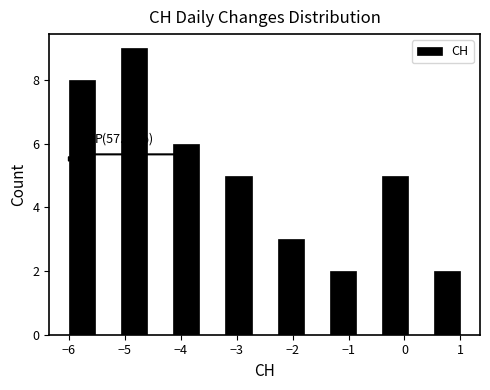

Which range on the x-axis has the tallest bar?

-5.1 to -4.6